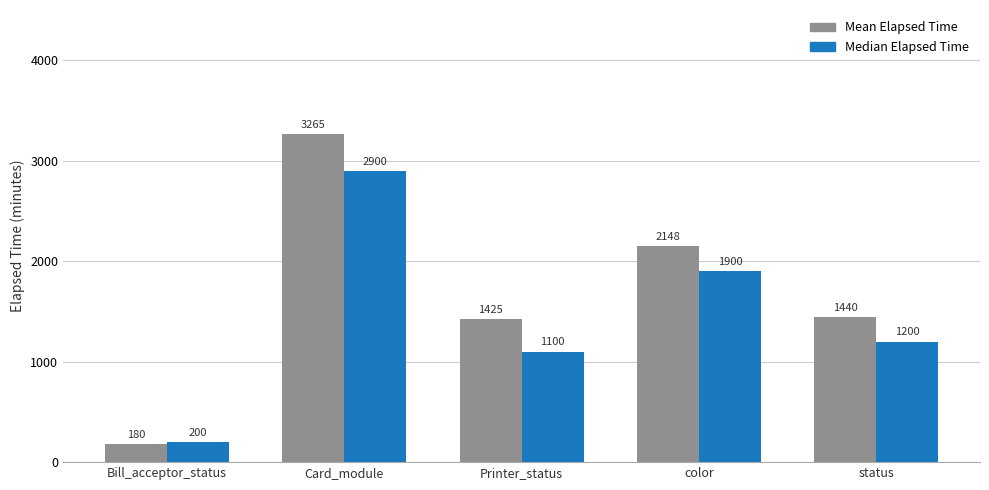

The value of Mean Elapsed Time at Card_module is 5178. True or false?

False